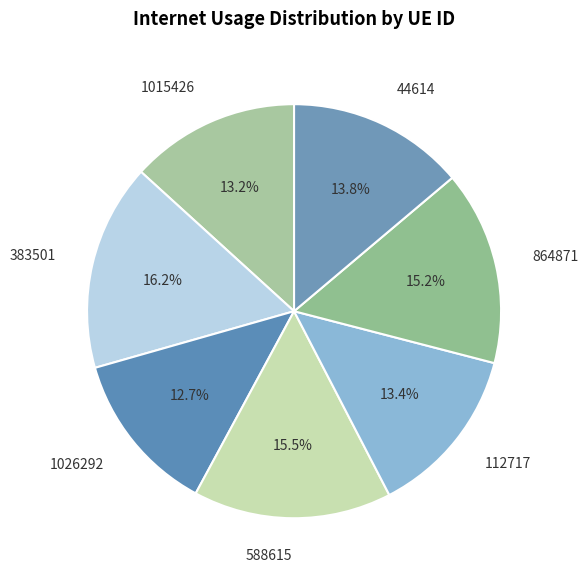

Does 1015426 account for over 50% of the chart?

No